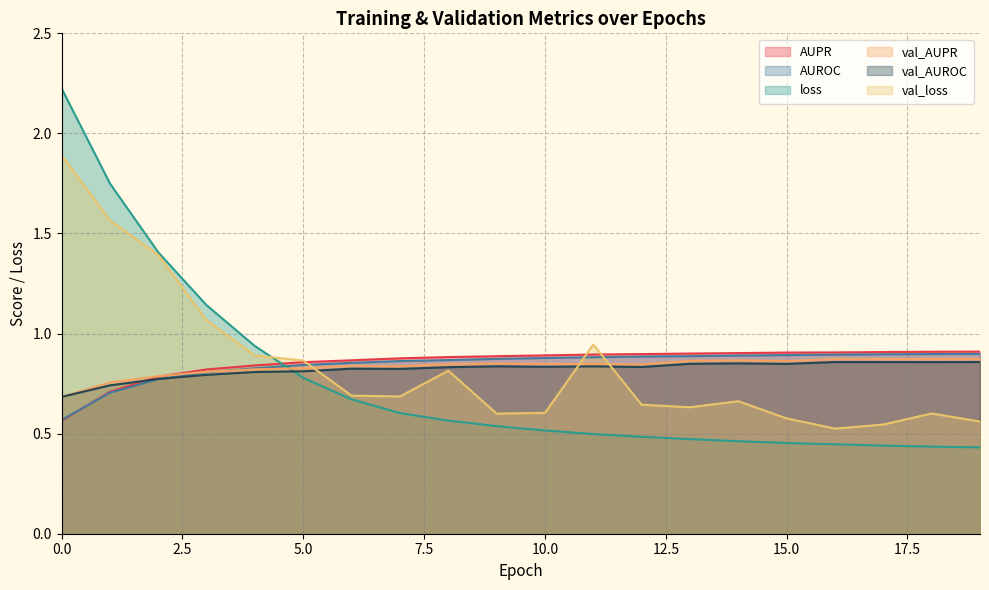

What is the average value of the AUROC series?

0.8